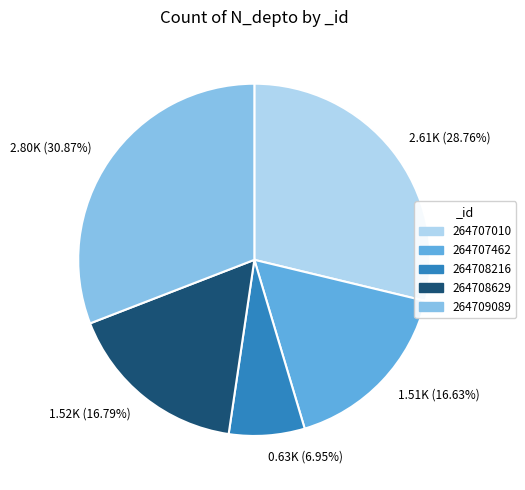

How many slices are in this pie chart?

5